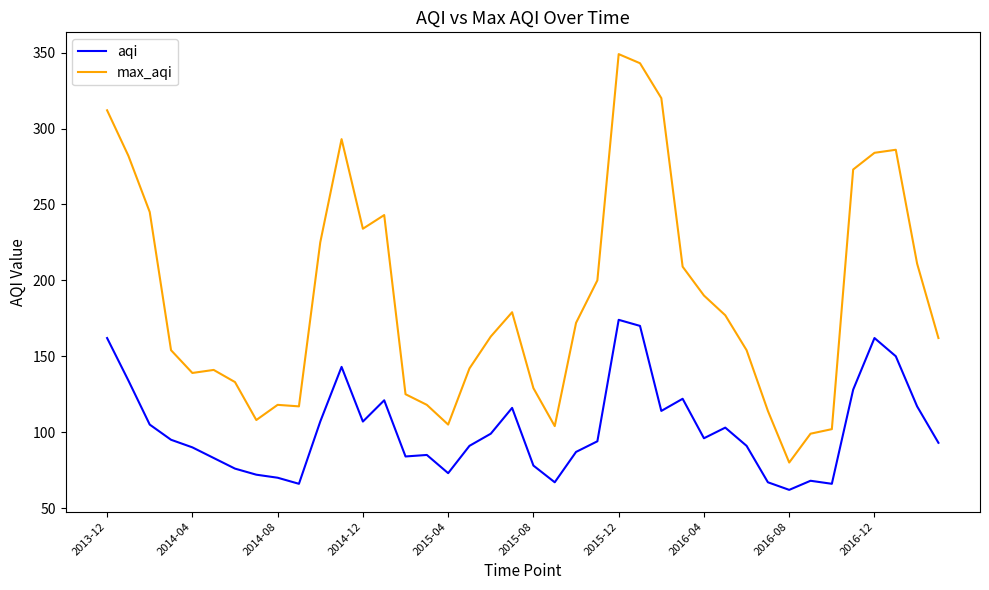

How many lines are shown in the chart?

2